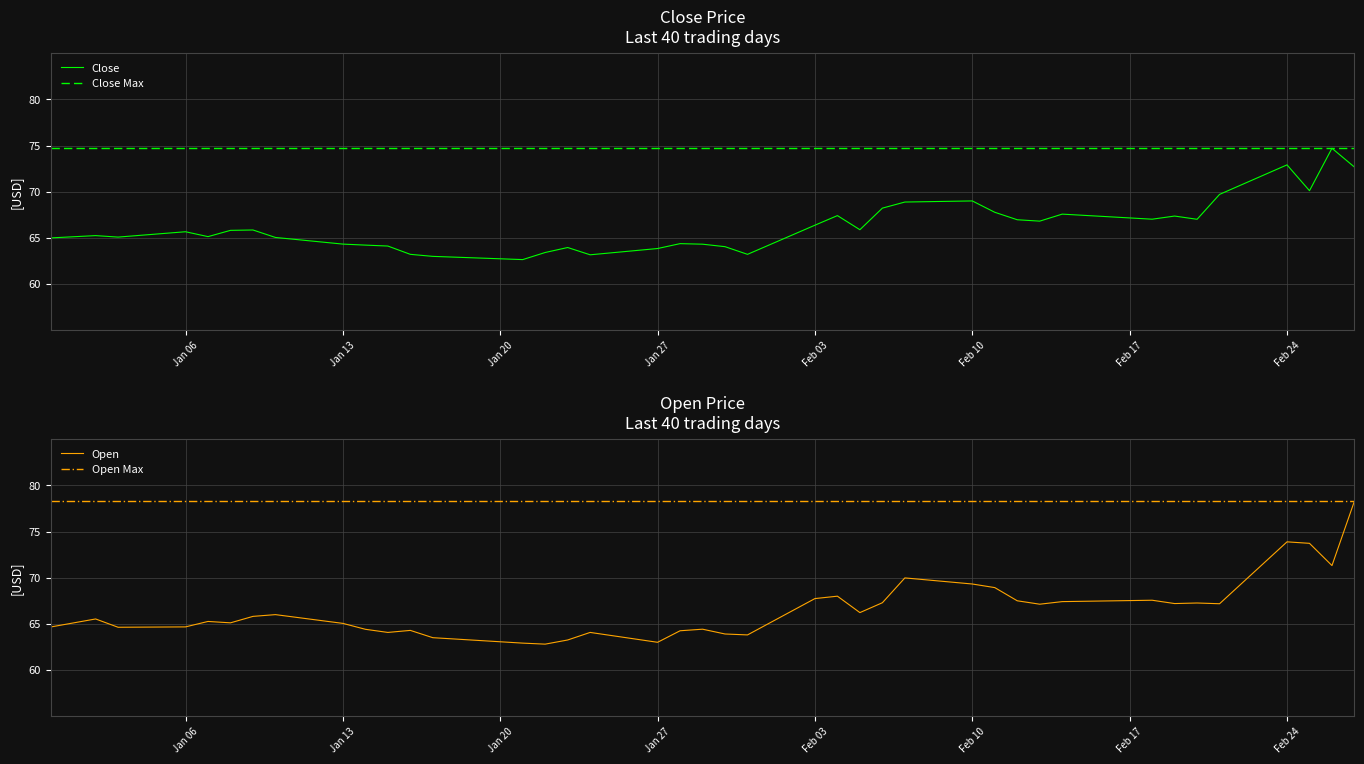

Reading right to left, transcribe all the data shown in this chart.

Close: 72.7	74.7	70.1	72.9	69.7	67.0	67.3	67.0	67.6	66.8	67.0	67.8	69.0	68.9	68.2	65.9	67.4	66.4	63.2	64.0	64.3	64.4	63.8	63.1	63.9	63.4	62.6	63.0	63.2	64.1	64.2	64.3	65.0	65.8	65.8	65.1	65.7	65.1	65.2	65.0
Close Max: 74.7	74.7	74.7	74.7	74.7	74.7	74.7	74.7	74.7	74.7	74.7	74.7	74.7	74.7	74.7	74.7	74.7	74.7	74.7	74.7	74.7	74.7	74.7	74.7	74.7	74.7	74.7	74.7	74.7	74.7	74.7	74.7	74.7	74.7	74.7	74.7	74.7	74.7	74.7	74.7
Open: 78.3	71.3	73.7	73.9	67.2	67.3	67.2	67.6	67.4	67.1	67.5	68.9	69.3	70.0	67.3	66.2	68.0	67.7	63.8	63.9	64.4	64.2	63.0	64.1	63.2	62.8	62.9	63.5	64.3	64.1	64.4	65.0	66.0	65.8	65.1	65.3	64.7	64.6	65.5	64.7
Open Max: 78.3	78.3	78.3	78.3	78.3	78.3	78.3	78.3	78.3	78.3	78.3	78.3	78.3	78.3	78.3	78.3	78.3	78.3	78.3	78.3	78.3	78.3	78.3	78.3	78.3	78.3	78.3	78.3	78.3	78.3	78.3	78.3	78.3	78.3	78.3	78.3	78.3	78.3	78.3	78.3